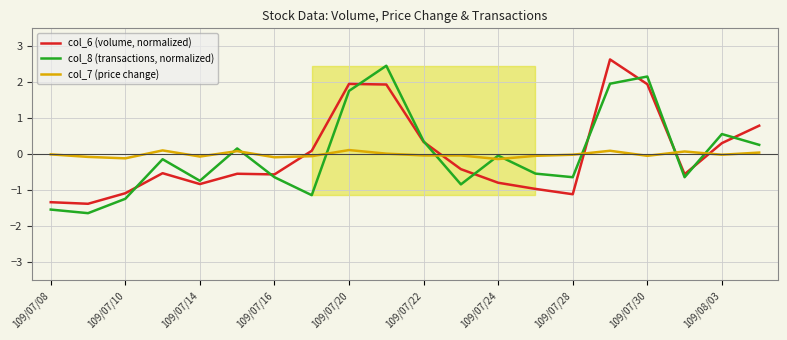

What position from the left is 15?

16